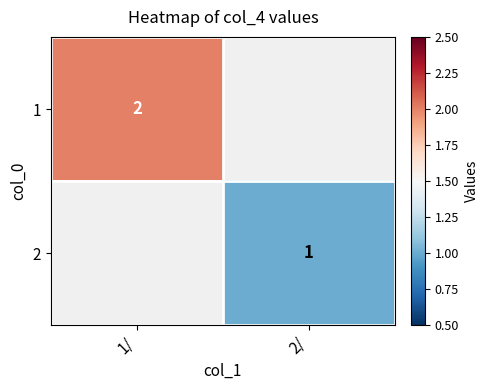

The 1 series shows 2 at 1/. True or false?

True